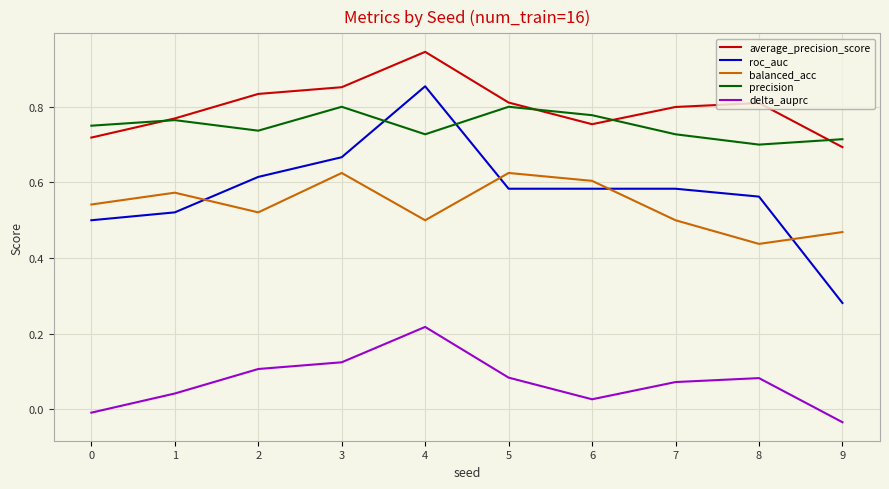

Which series changed the most between 0 and 9?

roc_auc